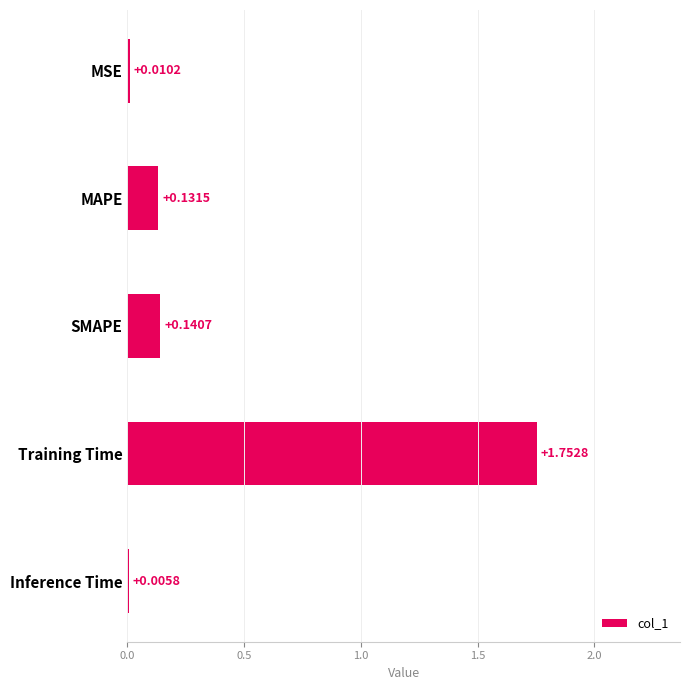

Between Training Time and SMAPE, which is larger?

Training Time